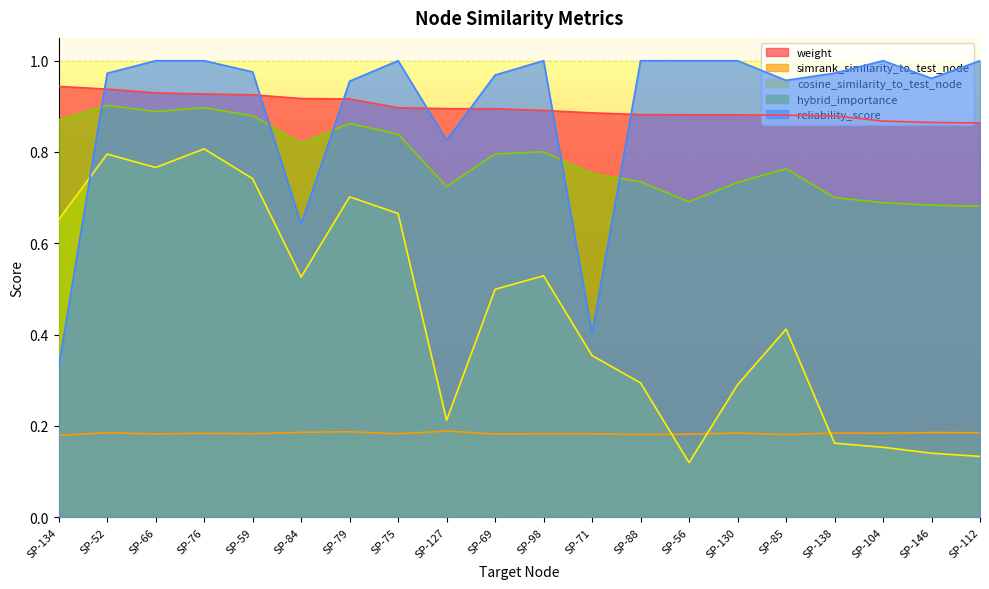

Reading left to right, list all the values displayed in this chart.

weight: 0.9	0.9	0.9	0.9	0.9	0.9	0.9	0.9	0.9	0.9	0.9	0.9	0.9	0.9	0.9	0.9	0.9	0.9	0.9	0.9
simrank_similarity_to_test_node: 0.2	0.2	0.2	0.2	0.2	0.2	0.2	0.2	0.2	0.2	0.2	0.2	0.2	0.2	0.2	0.2	0.2	0.2	0.2	0.2
cosine_similarity_to_test_node: 0.7	0.8	0.8	0.8	0.7	0.5	0.7	0.7	0.2	0.5	0.5	0.4	0.3	0.1	0.3	0.4	0.2	0.2	0.1	0.1
hybrid_importance: 0.9	0.9	0.9	0.9	0.9	0.8	0.9	0.8	0.7	0.8	0.8	0.8	0.7	0.7	0.7	0.8	0.7	0.7	0.7	0.7
reliability_score: 0.3	1.0	1.0	1.0	1.0	0.6	1.0	1.0	0.8	1.0	1.0	0.4	1.0	1.0	1.0	1.0	1.0	1.0	1.0	1.0